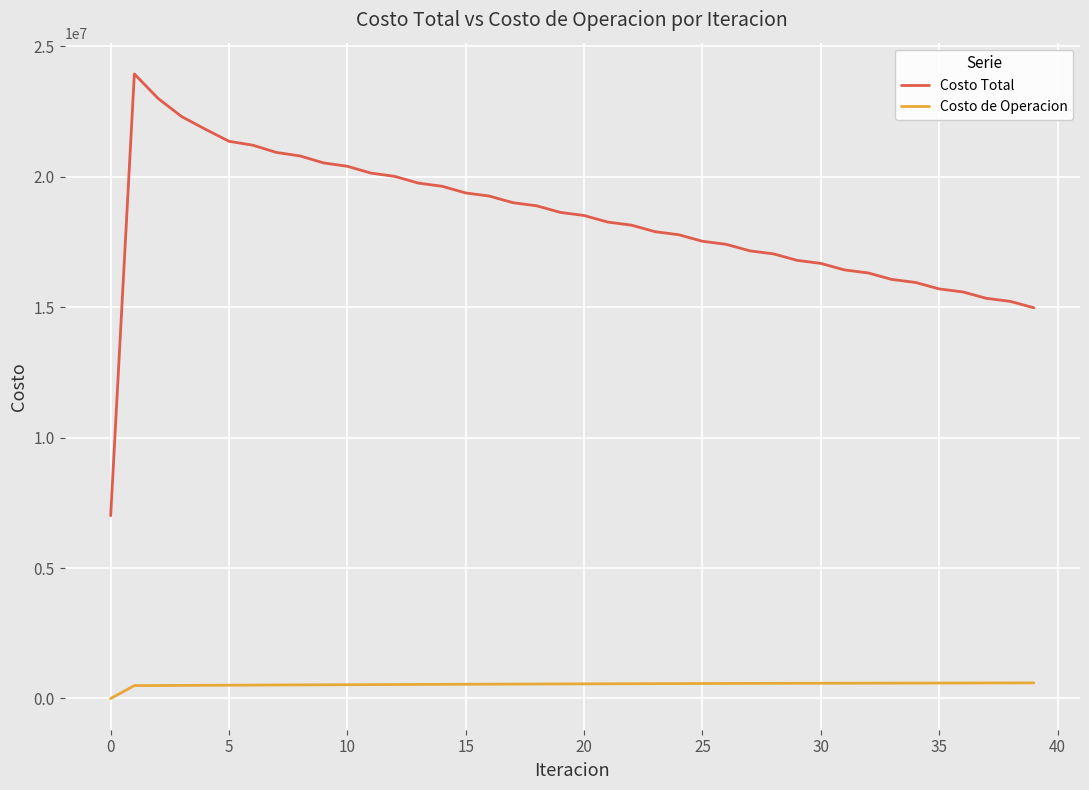

Which series has the largest total across all categories?

Costo Total